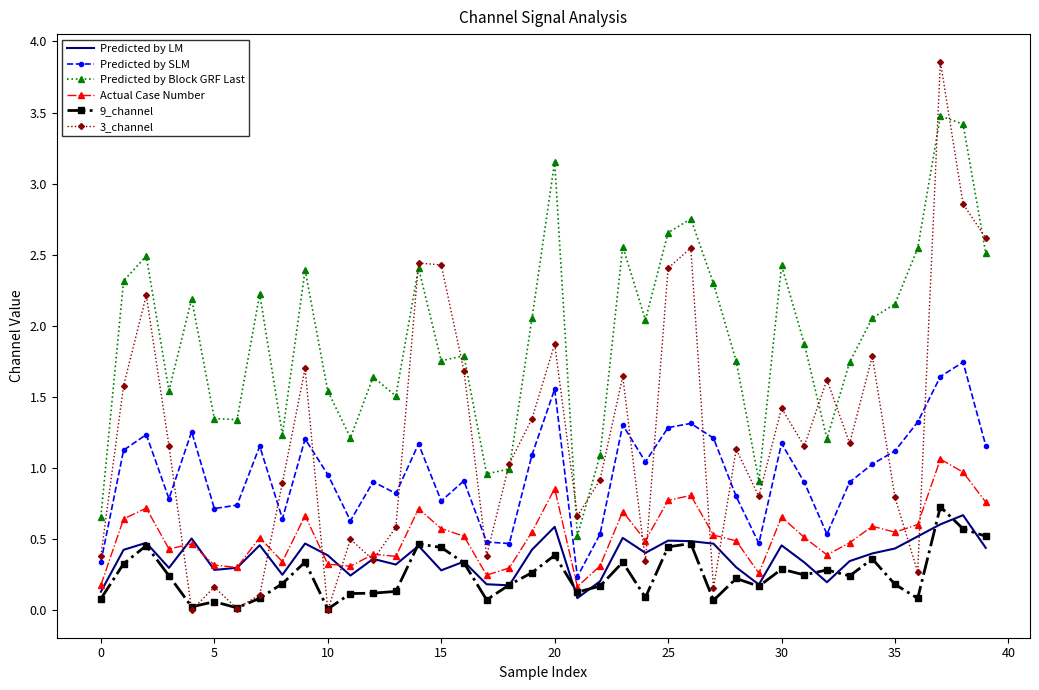

What is the highest value of the 3_channel series?

3.9